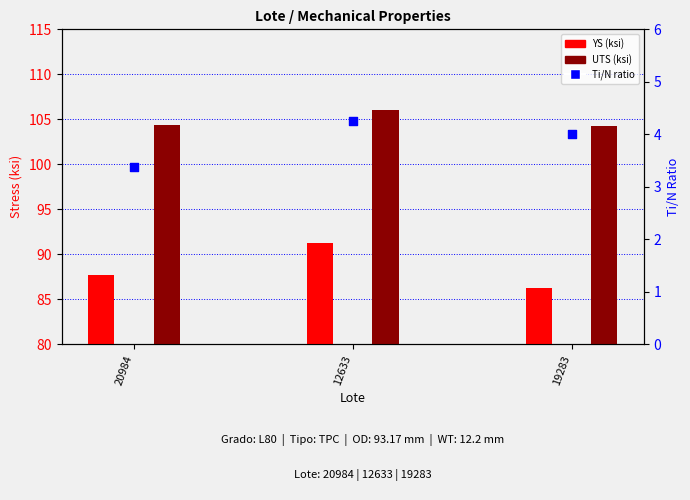

At how many categories does at least one series exceed 26?

3